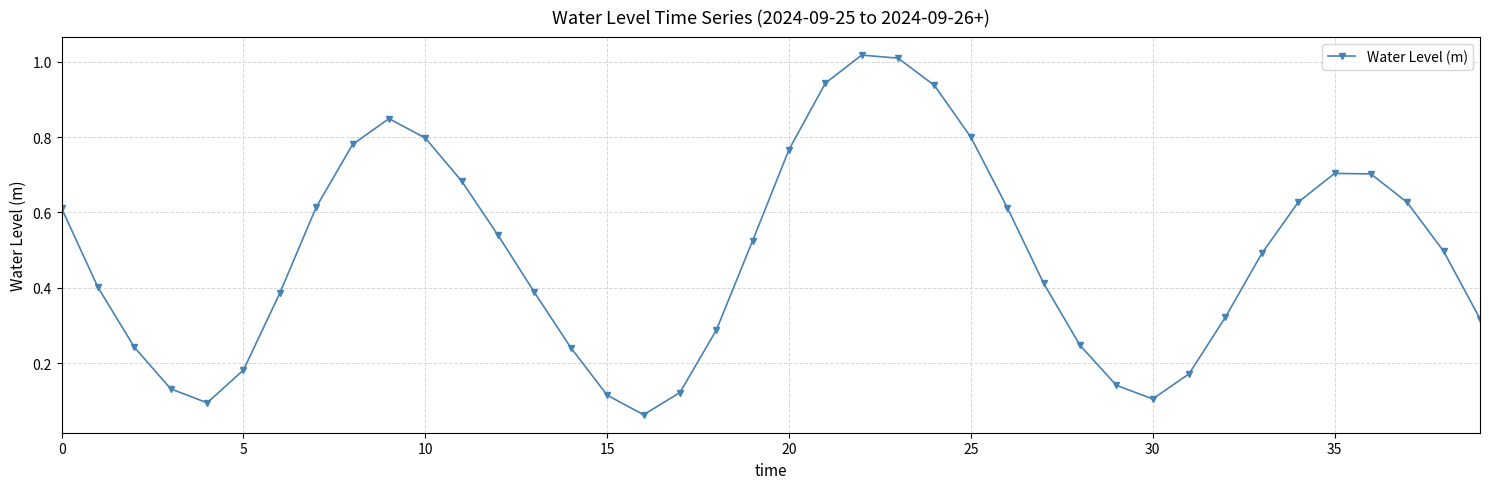

How many points are higher than both their immediate neighbors (excluding endpoints)?

3